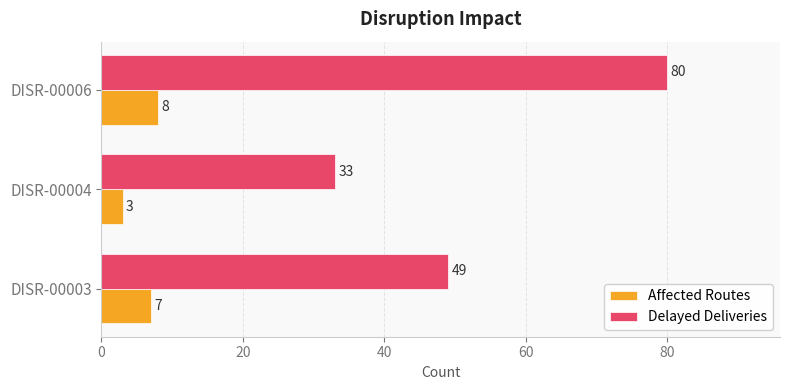

What is the greatest value displayed?

80